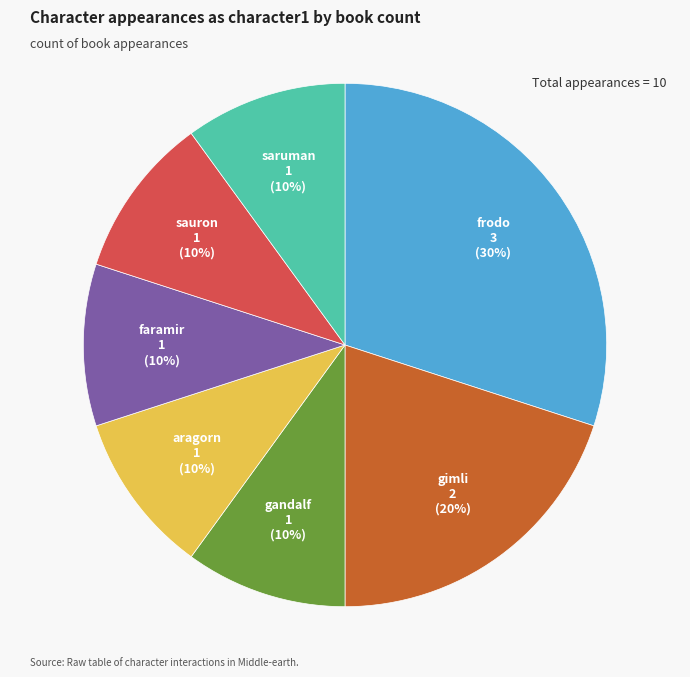

Count the number of slices in the pie.

7